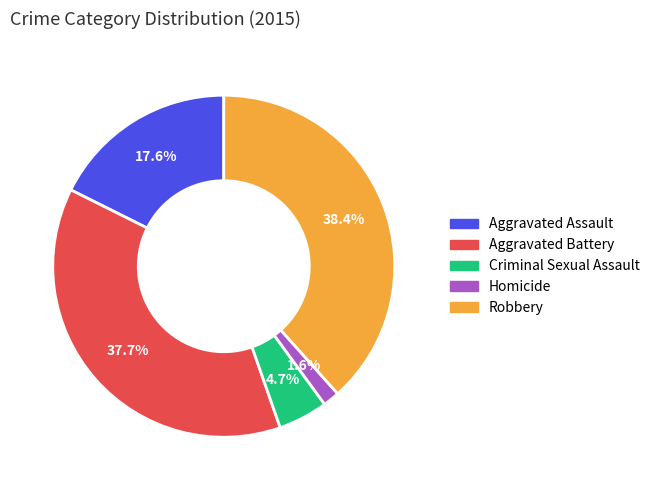

Does any single category account for the majority?

No